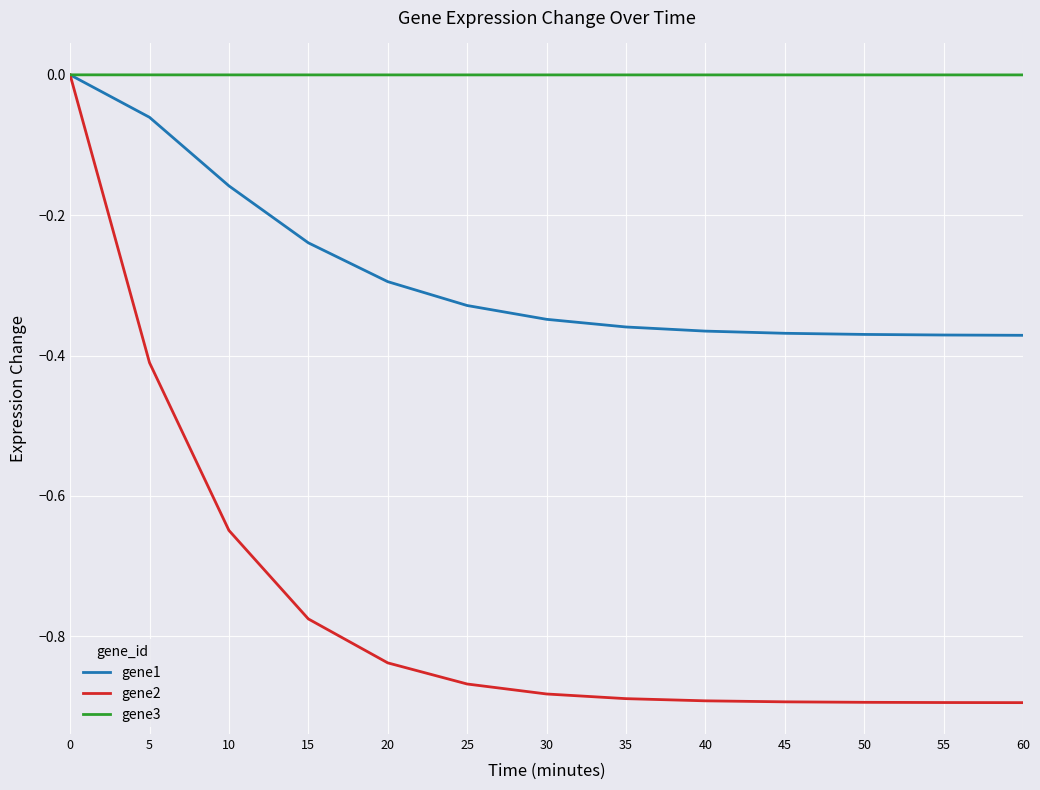

What are all the series names shown in the legend?

gene1, gene2, gene3